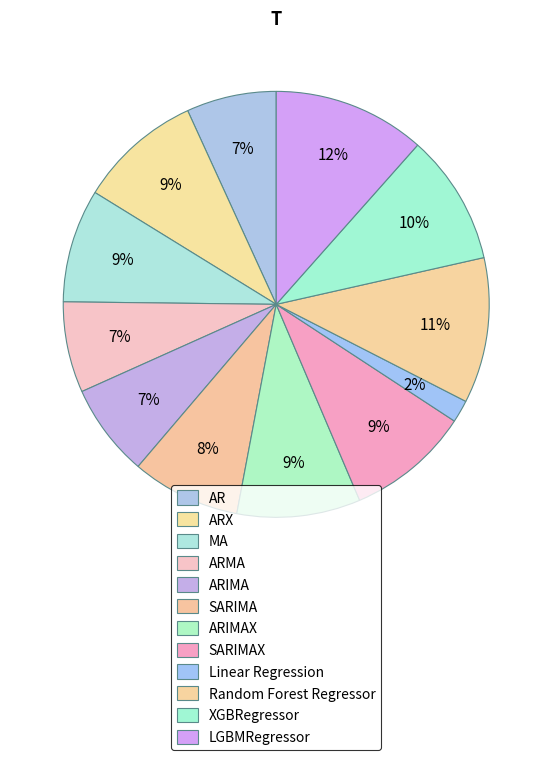

Count the number of slices in the pie.

12